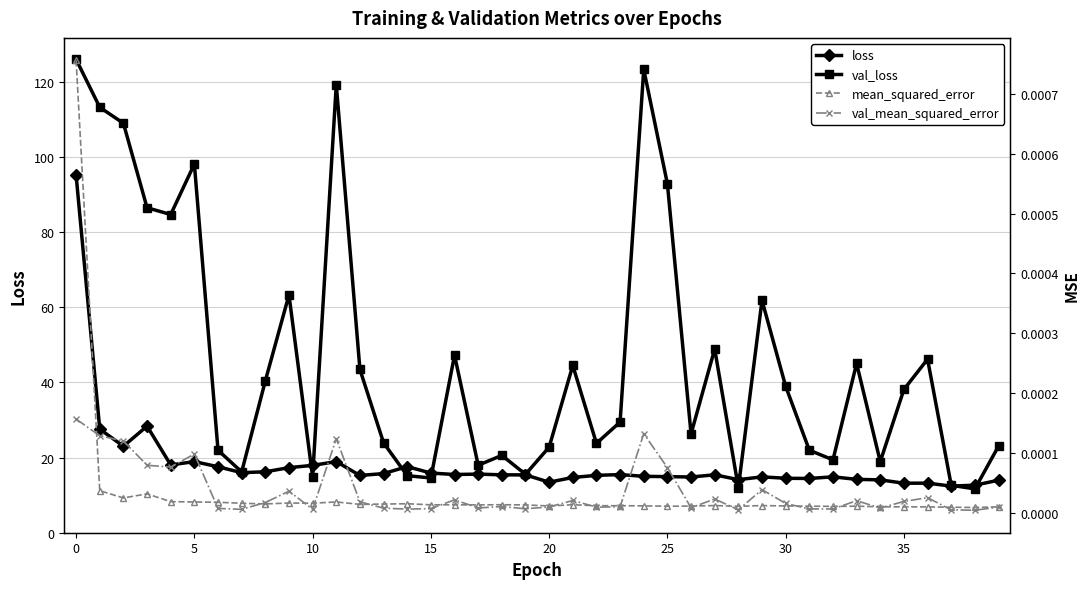

What is the label of the 18th point from the left?

17